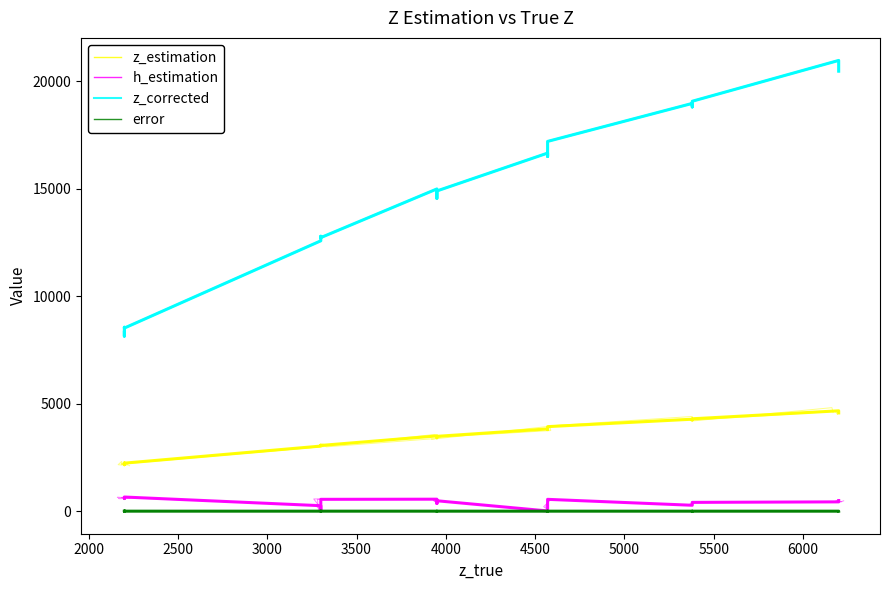

Is the value of error at 11 greater than the value of z_corrected at 11?

No